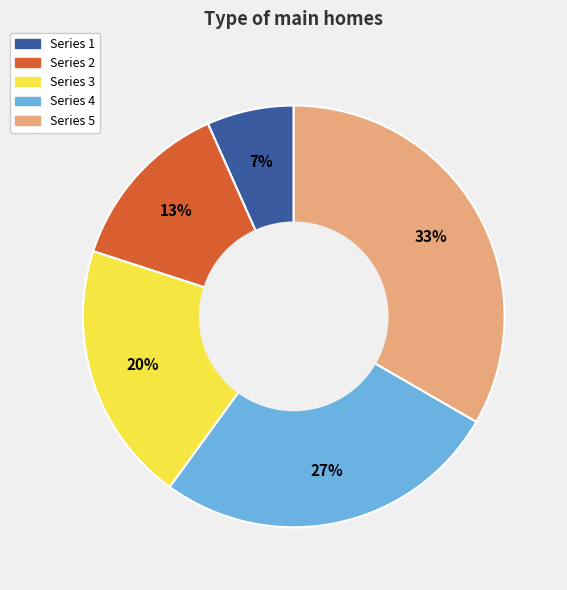

Is there any slice that represents more than half of the pie?

No